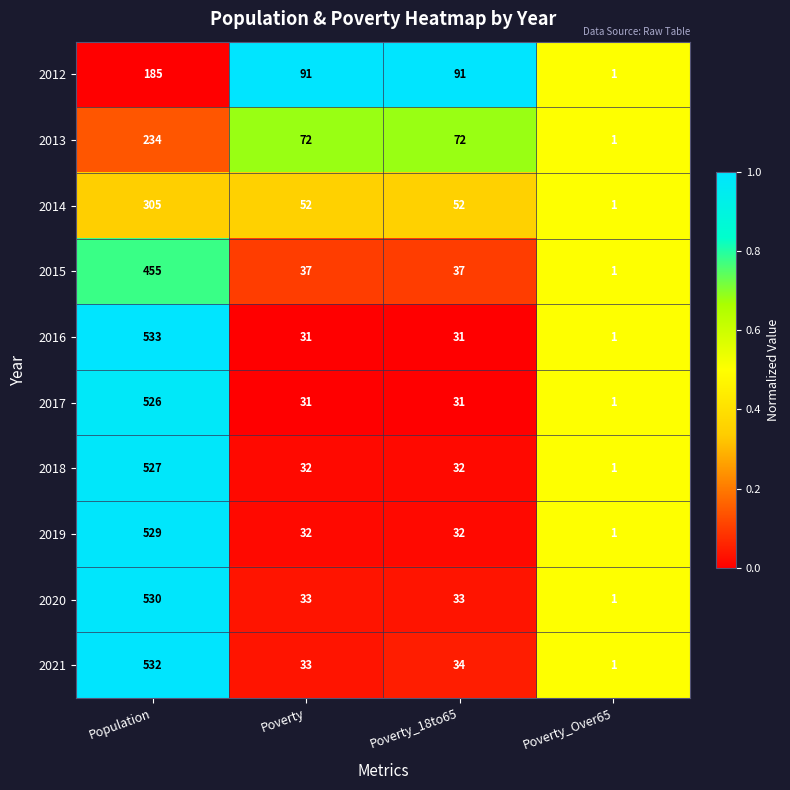

List the series in order of their peak value, highest first.

2016, 2021, 2020, 2019, 2018, 2017, 2015, 2014, 2013, 2012